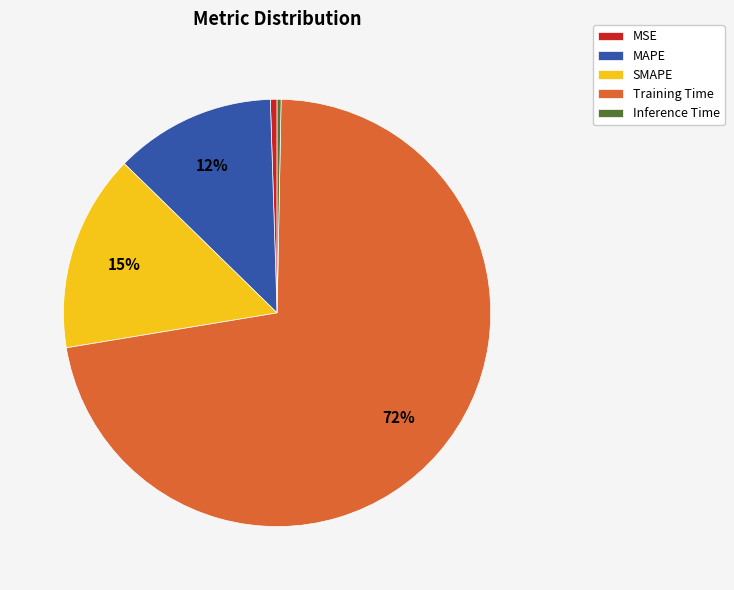

Is MSE the majority of the pie?

No